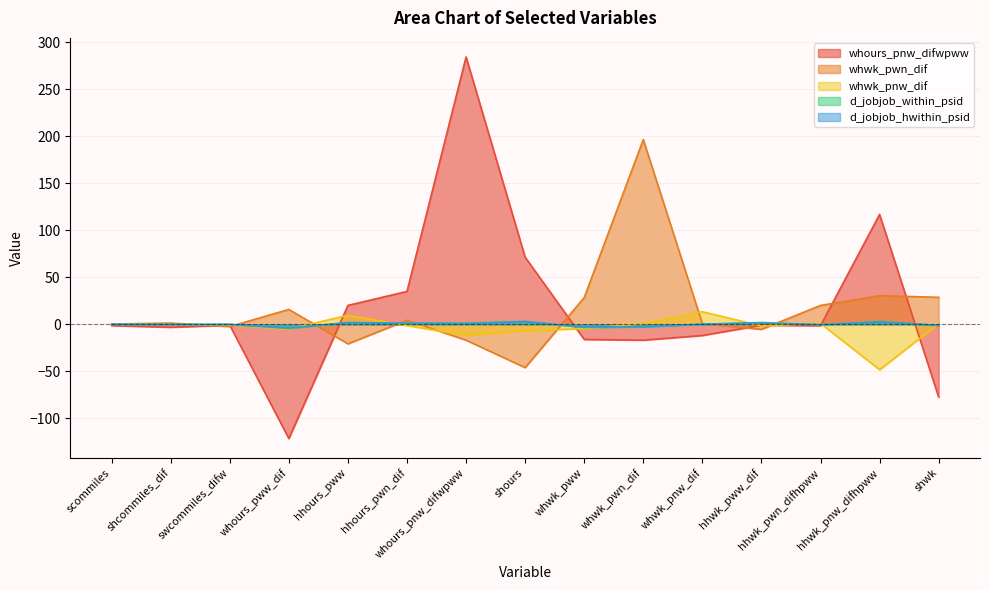

What is the spread (max minus min) of values at whwk_pnw_dif?

25.2